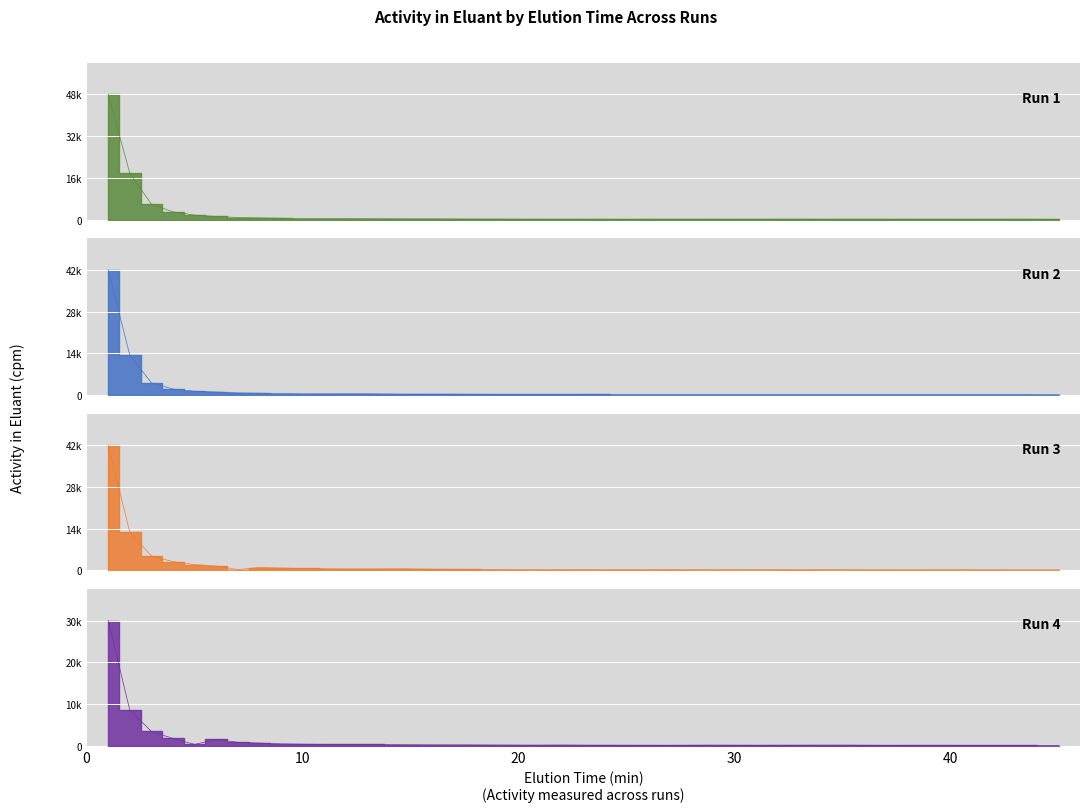

What is the label of the 12th point from the right?

23.5